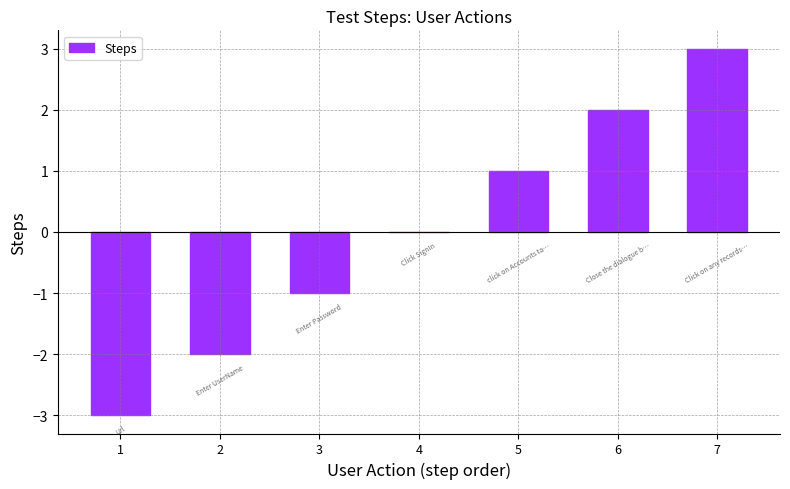

What is the difference between the values at 7 and 3?

4